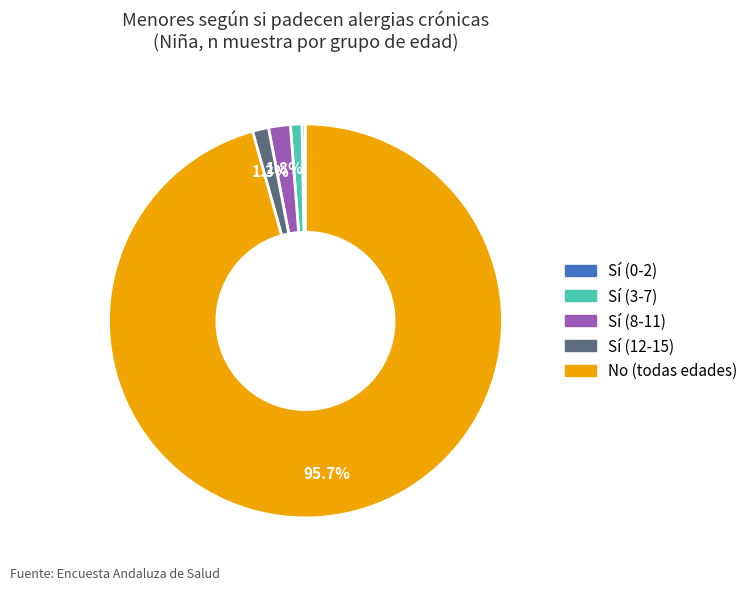

What portion of the pie excludes Sí (8-11)?

98.2%